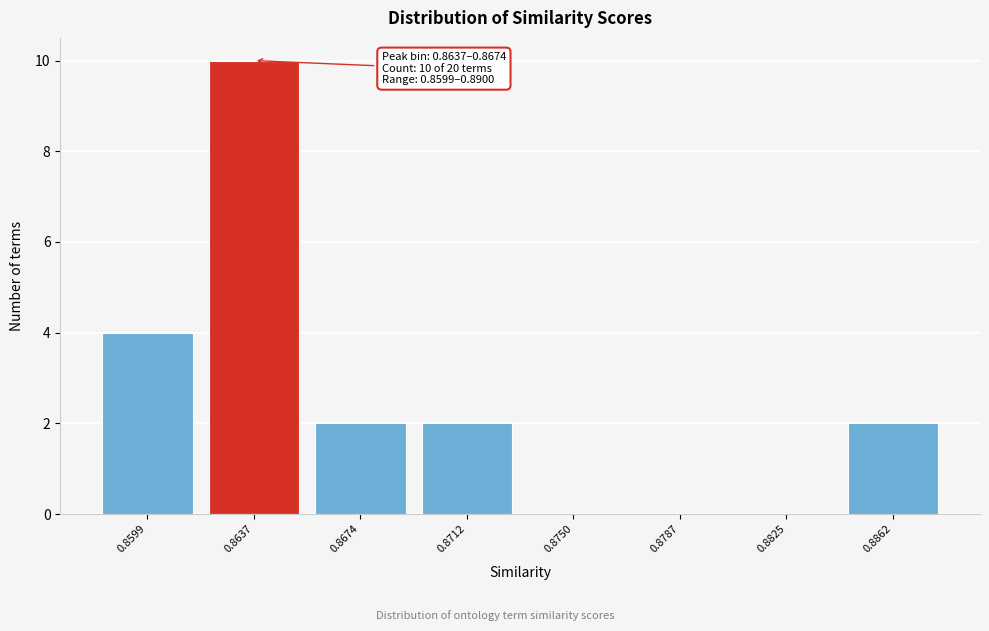

Reading right to left, list all the values displayed in this chart.

0.8862=2	0.8825=0	0.8787=0	0.8750=0	0.8712=2	0.8674=2	0.8637=10	0.8599=4